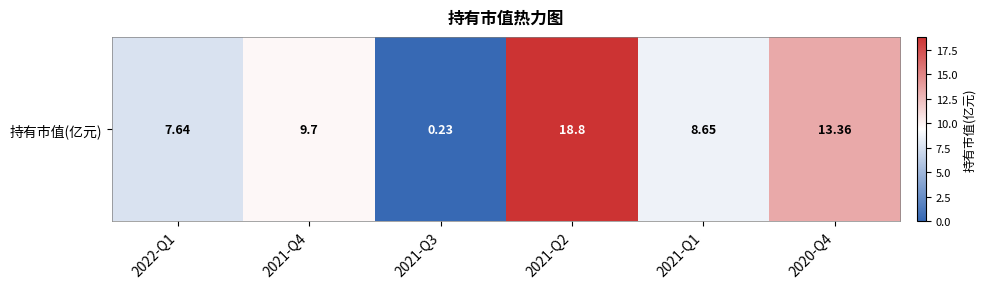

The value at 2021-Q4 is 9.7. True or false?

True